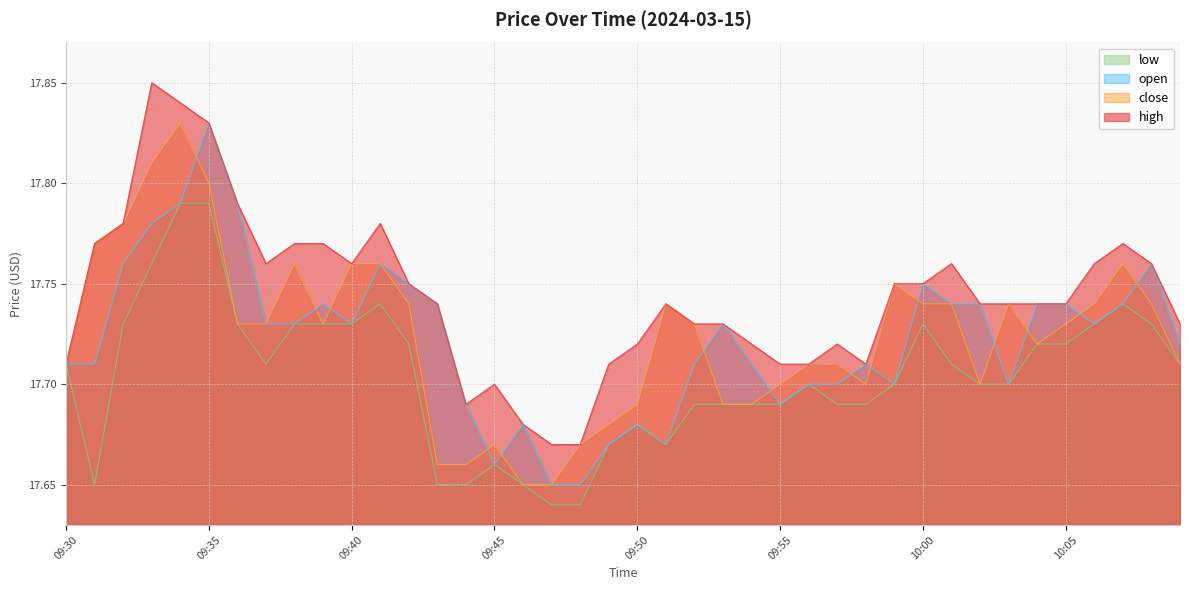

What is the value of the high point at the 36th from the left?

17.7